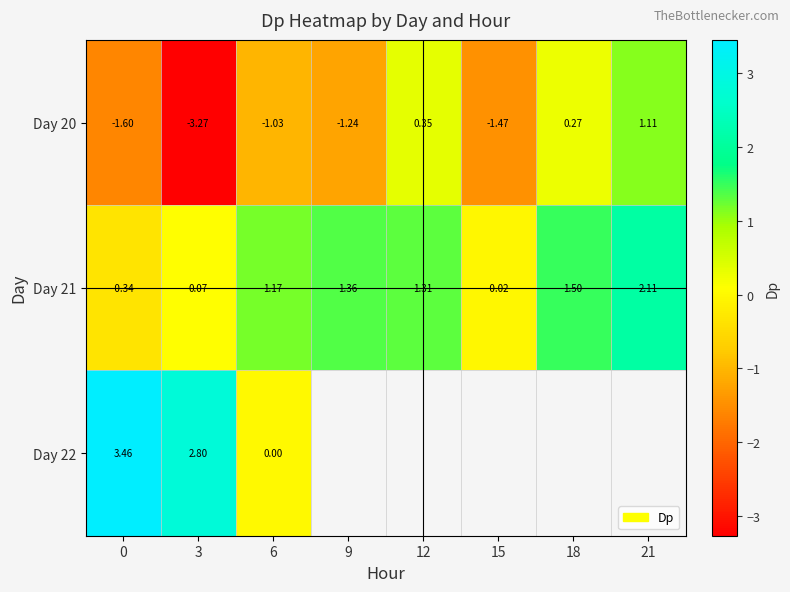

How many values in the Day 20 series exceed -1?

3